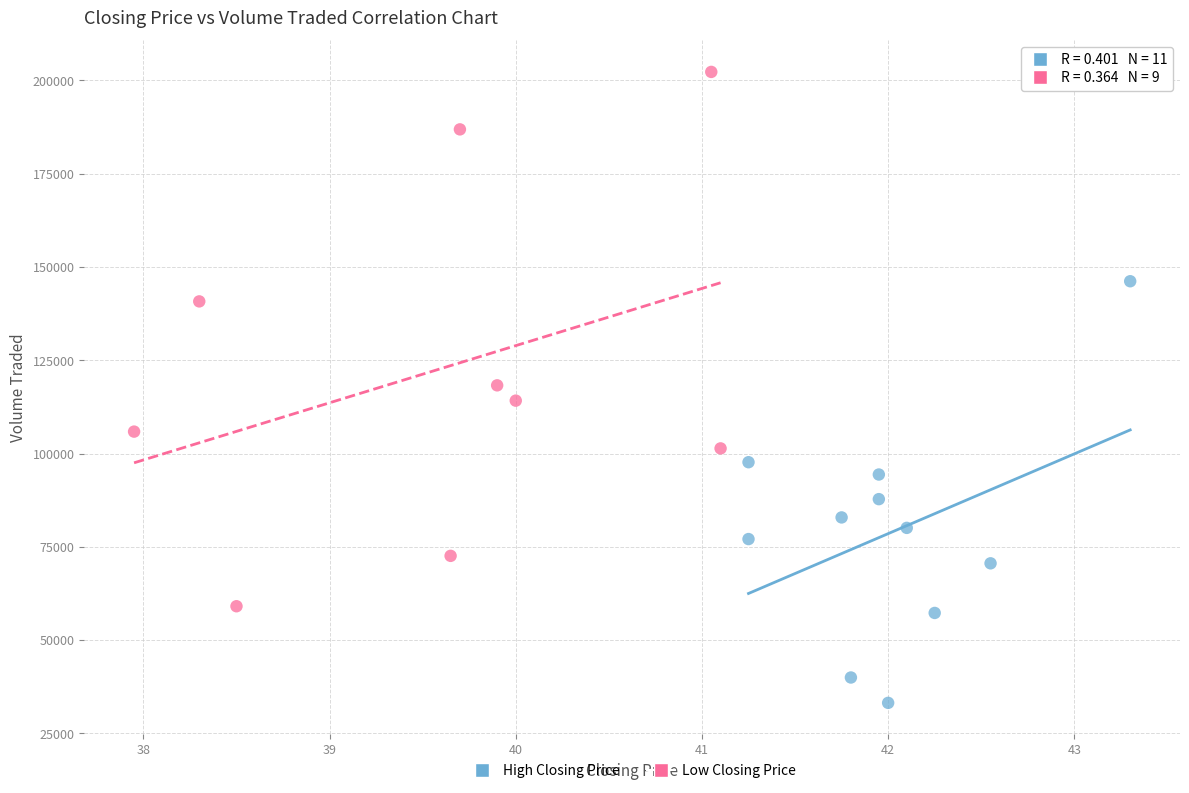

Which series has the widest spread of Y values?

Low Closing Price